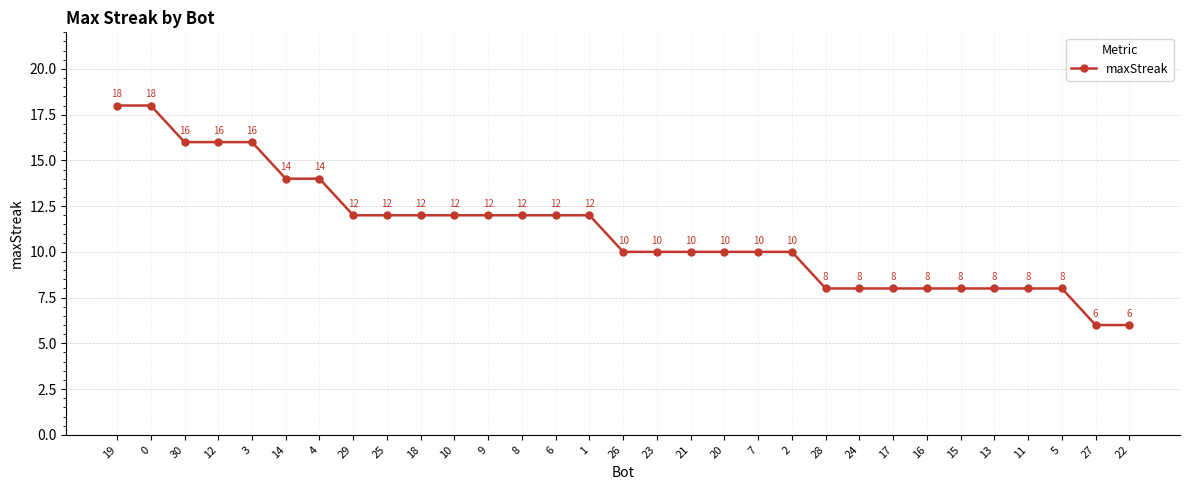

What is the smallest value displayed?

6